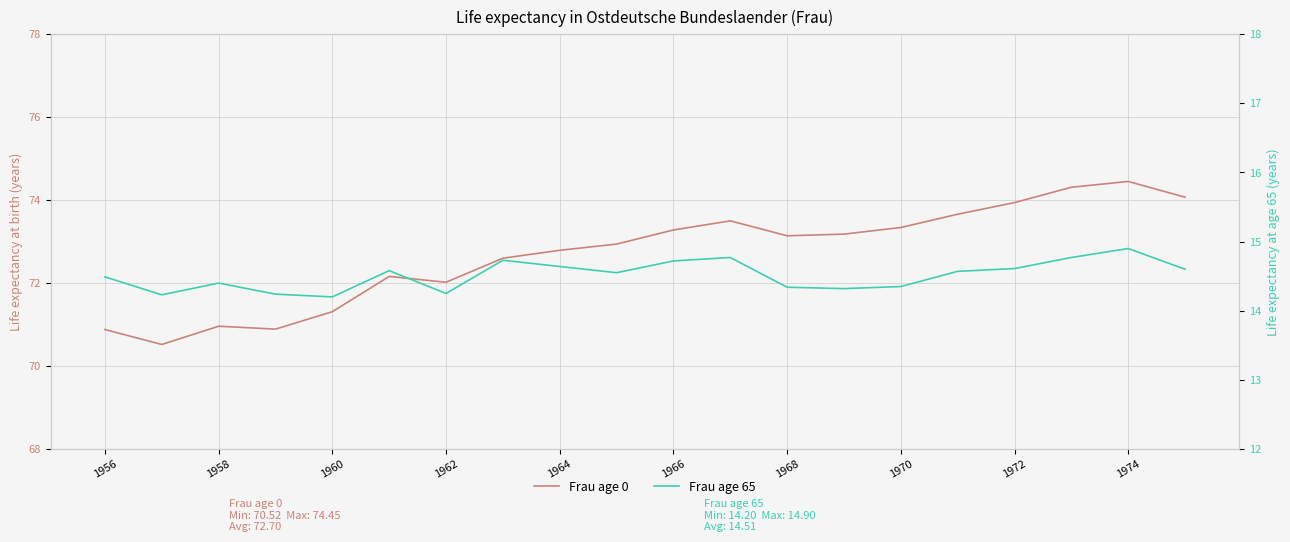

True or false: Frau age 65 and Frau age 0 intersect in this chart.

False